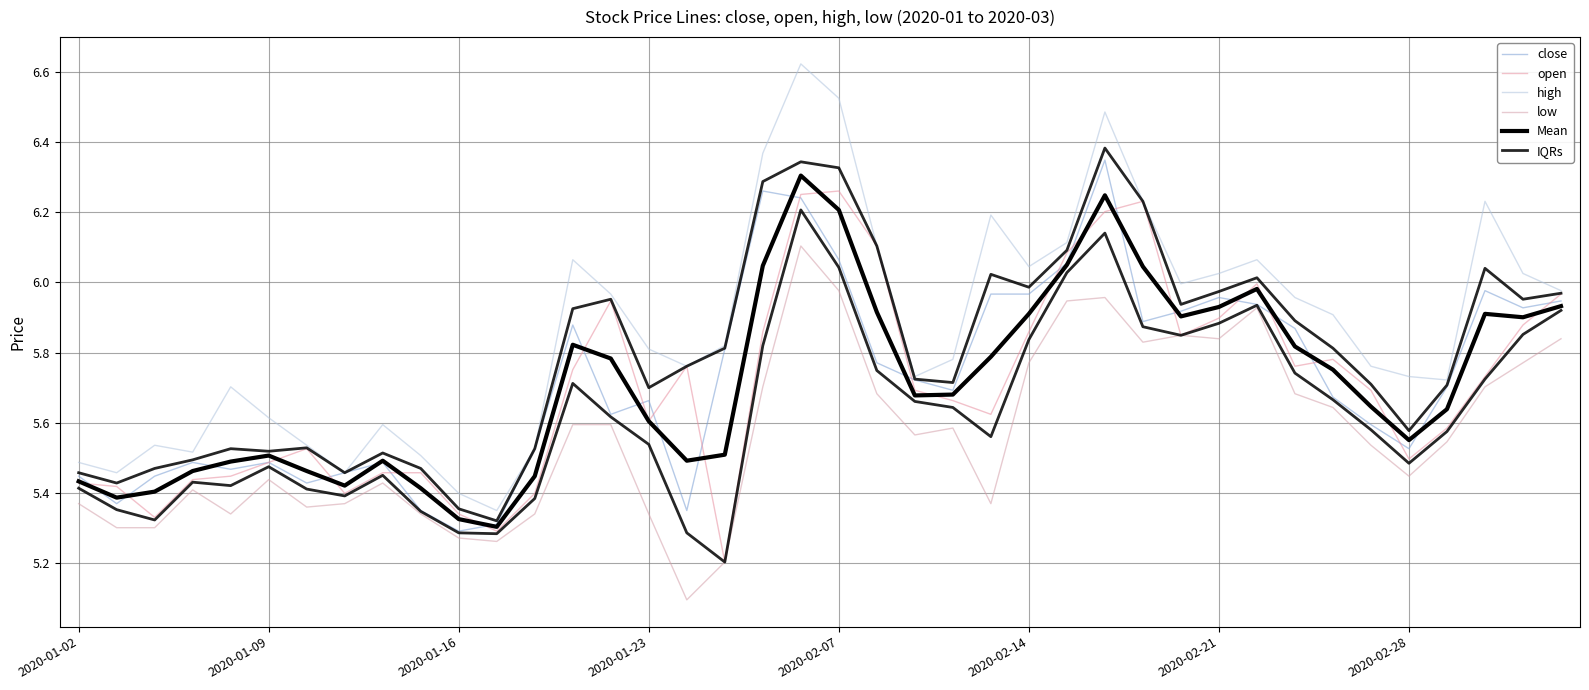

What are all the series names shown in the legend?

close, open, high, low, Mean, IQRs